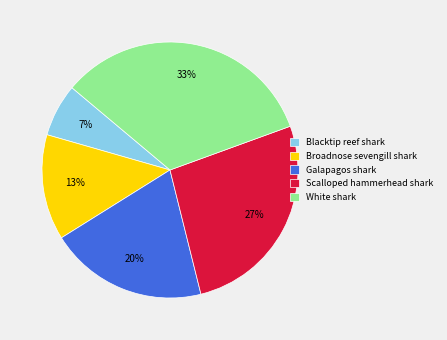

The White shark slice represents 33% of the pie. True or false?

True